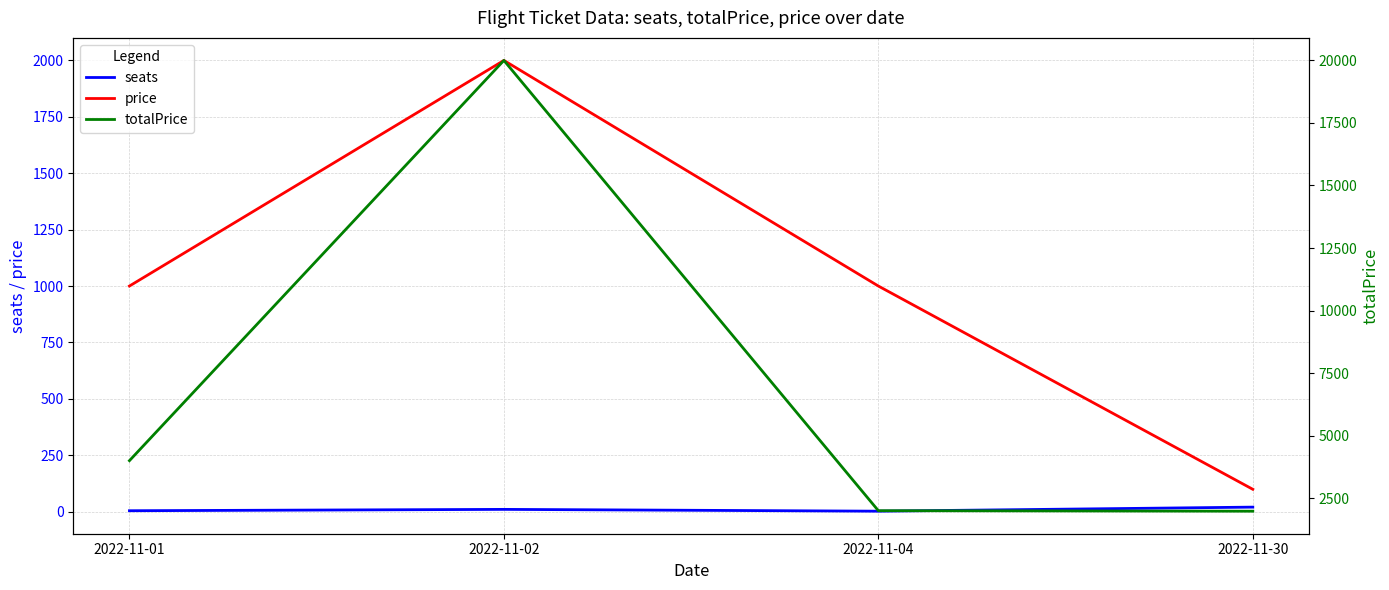

What is the difference between the maximum and second lowest values in the seats series?

16